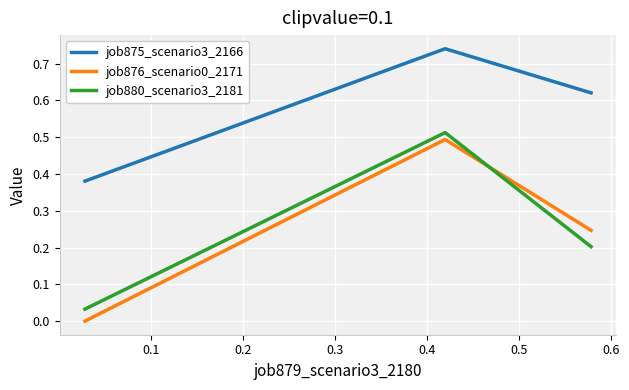

Which series has the largest total across all categories?

job875_scenario3_2166